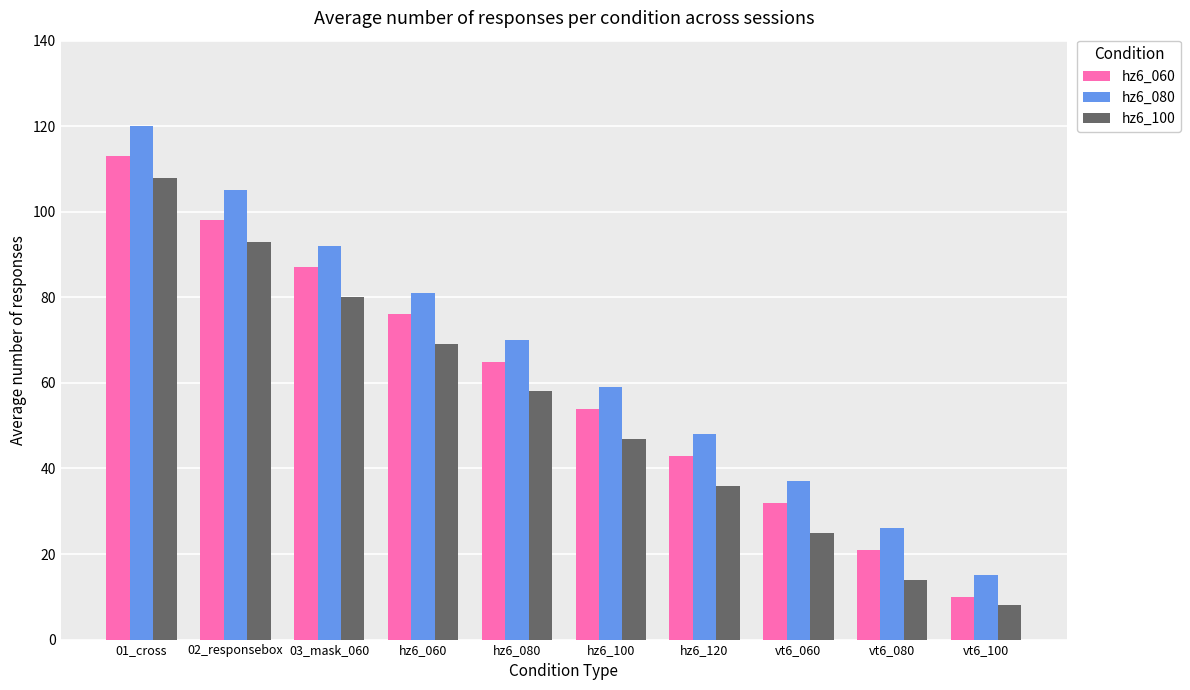

What is the difference between the maximum and minimum values in the hz6_080 series?

105